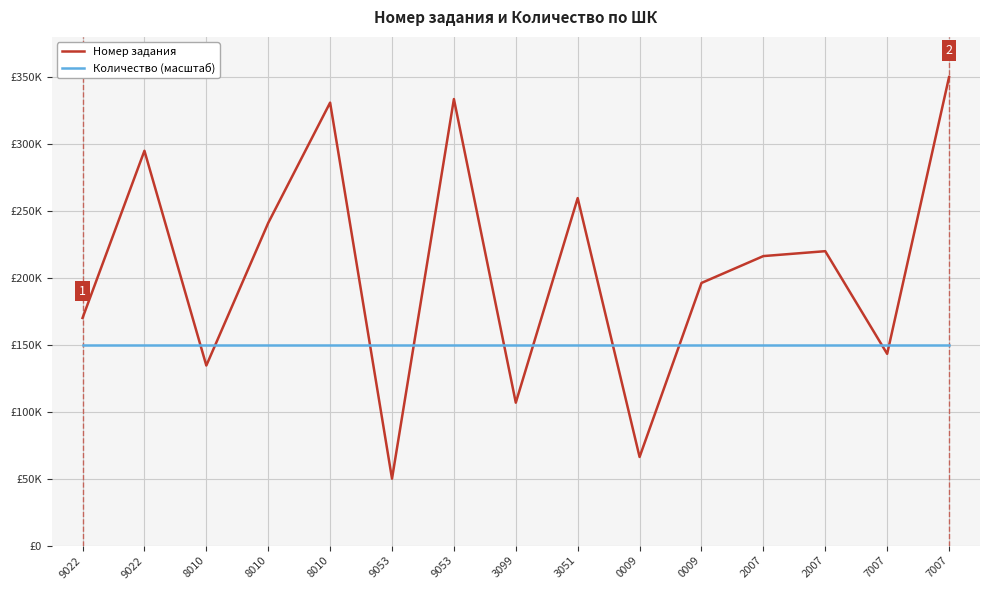

Does the chart display data point markers on the line(s)?

No